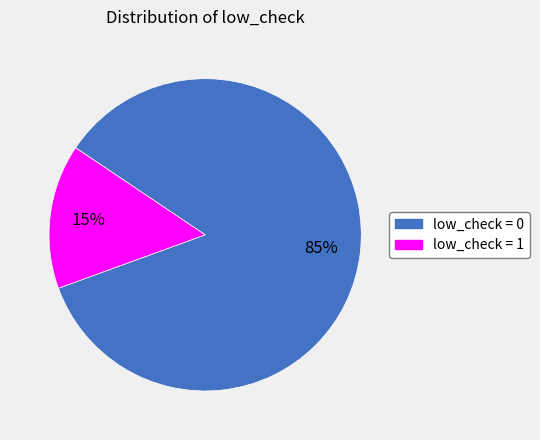

How many segments does this pie chart have?

2